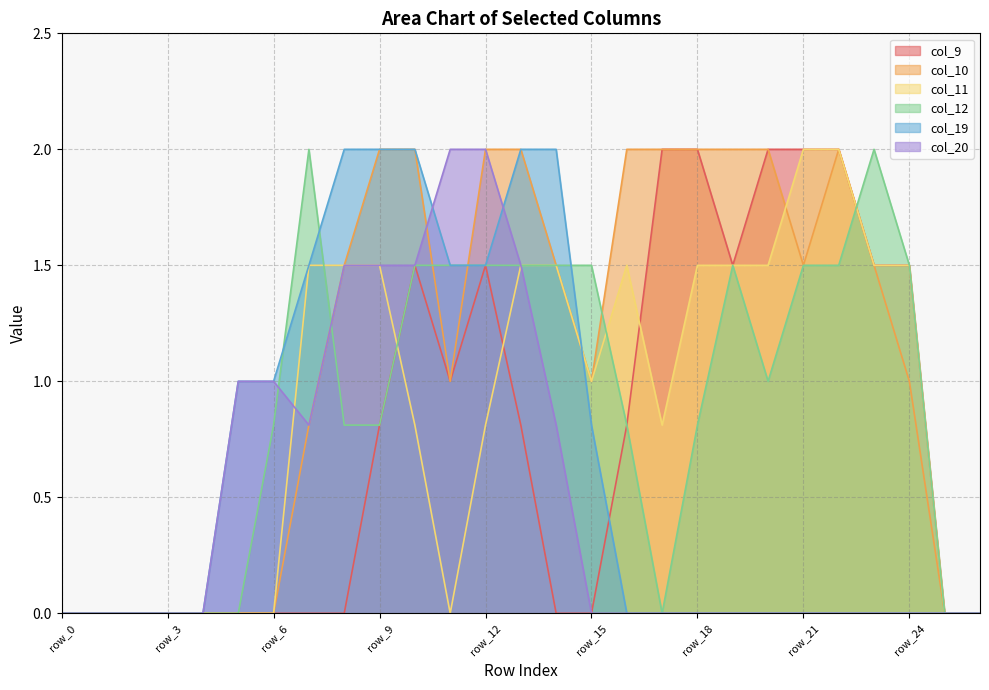

Is the value of col_19 at row_10 greater than the value of col_20 at row_17?

Yes